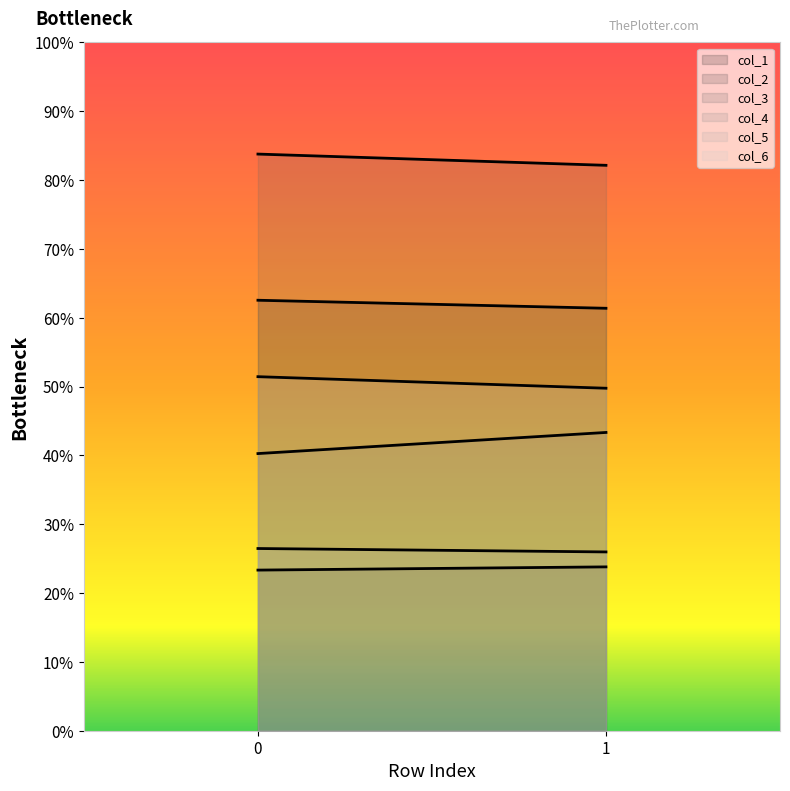

The value of col_5 at 1 is 26.0. True or false?

True